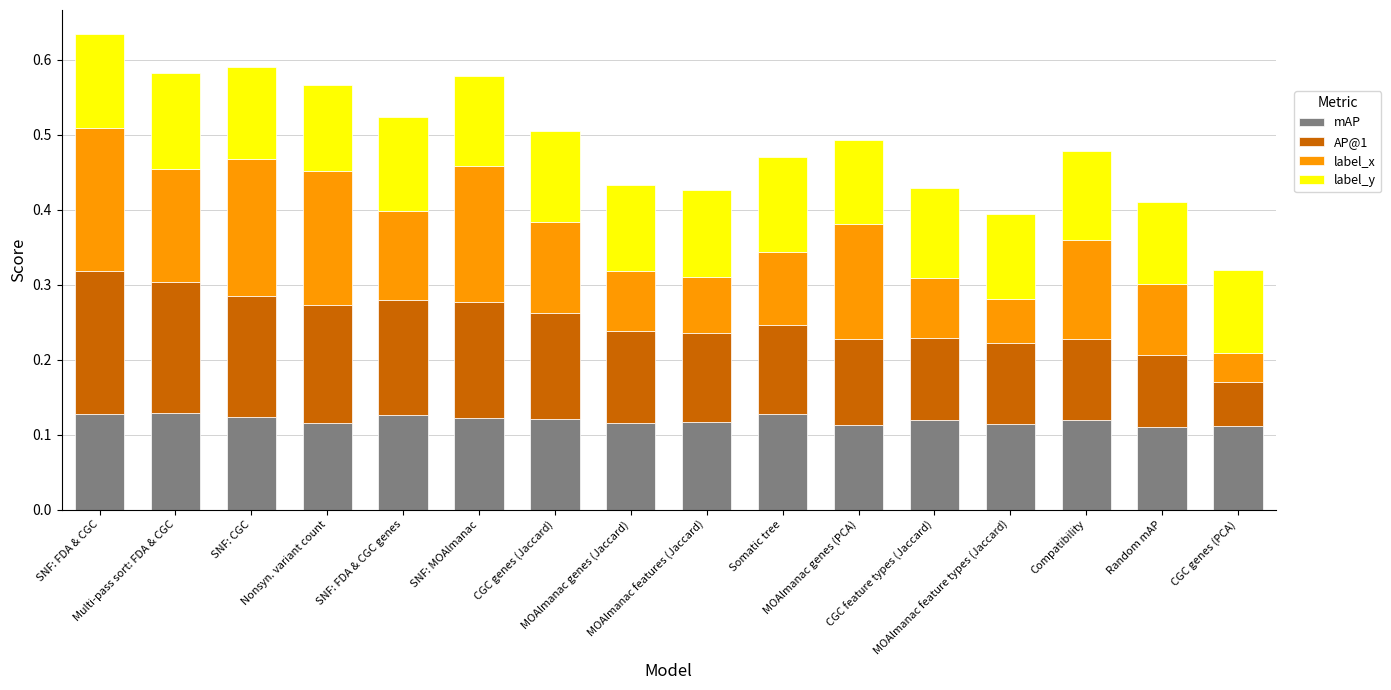

Are the bars horizontal?

No